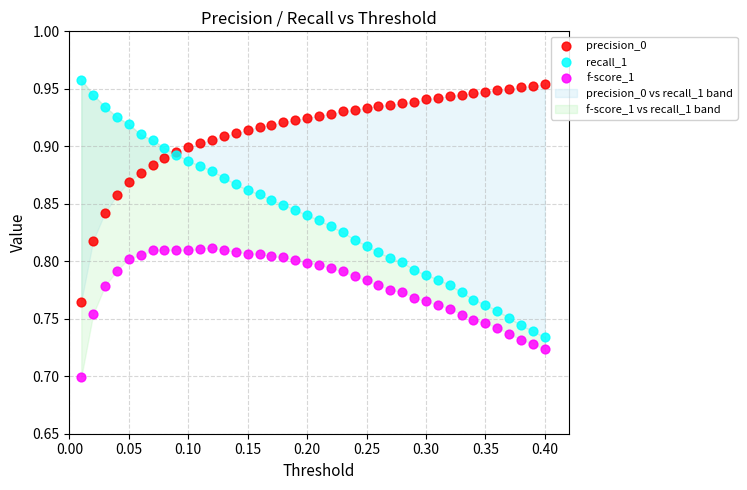

Which series contains the highest Y value?

recall_1